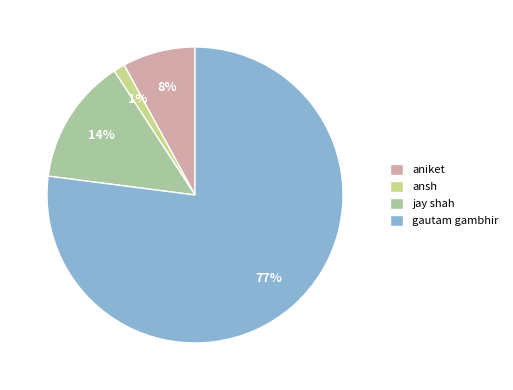

True or false: gautam gambhir accounts for 77% of the total.

True